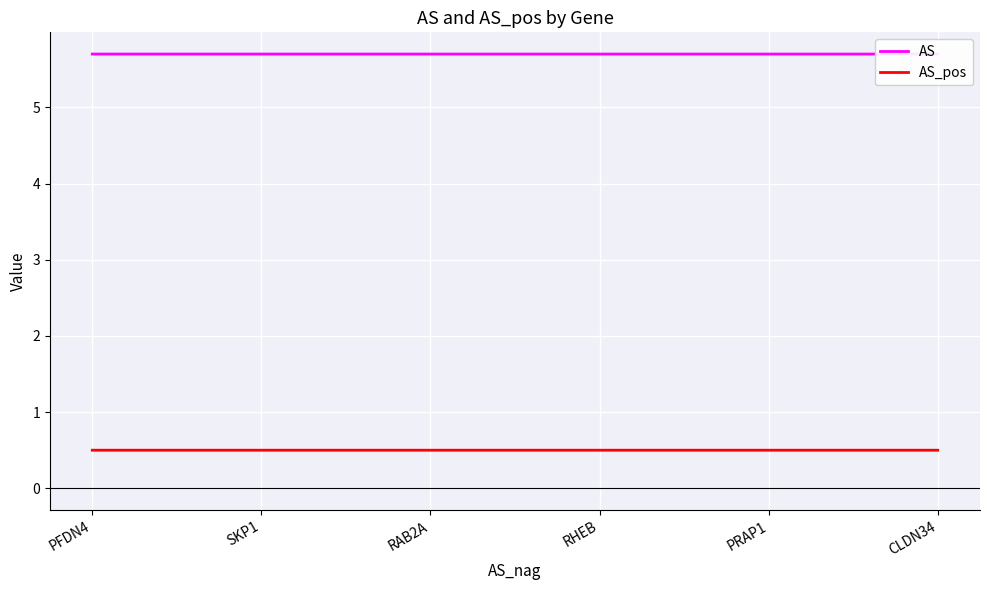

Count the AS values in the range 5 to 6.

6